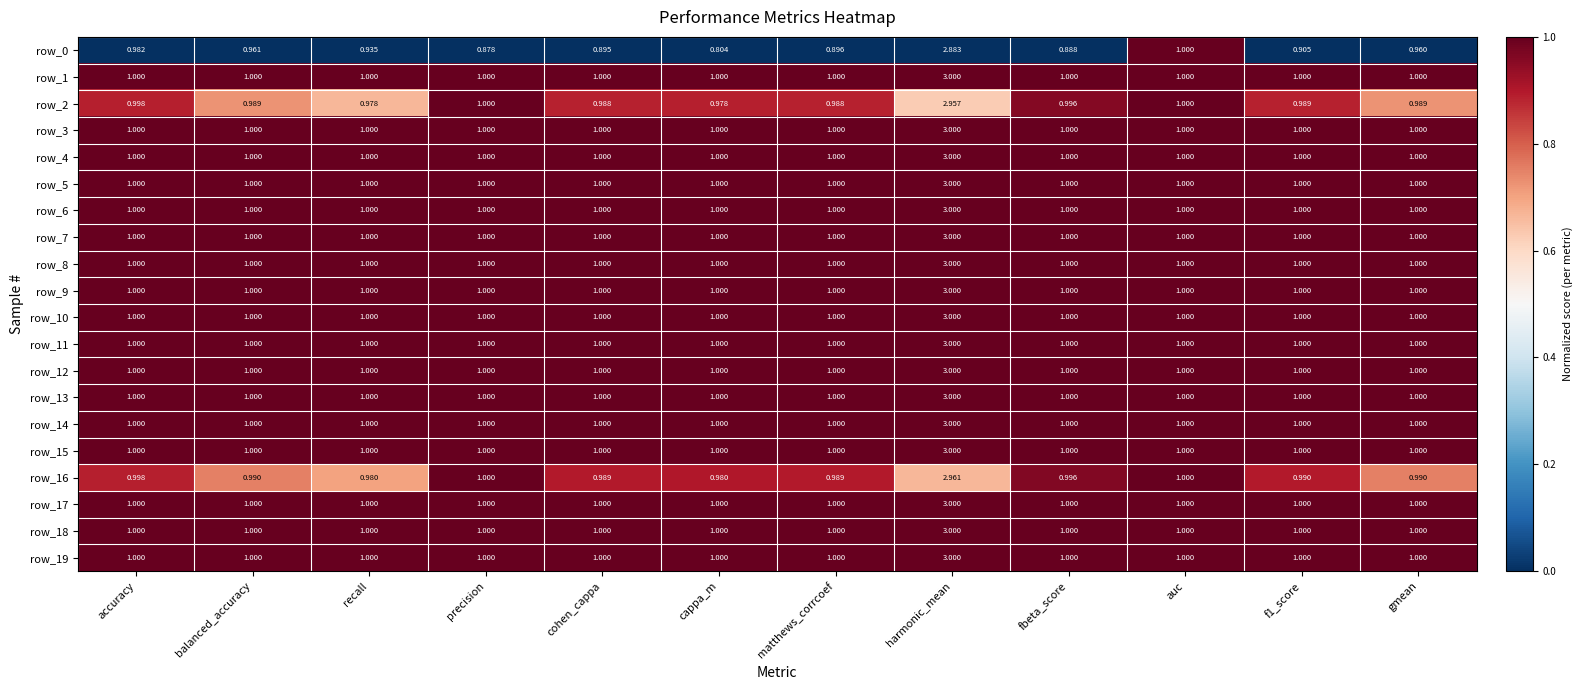

At how many categories does at least one series exceed 0?

12